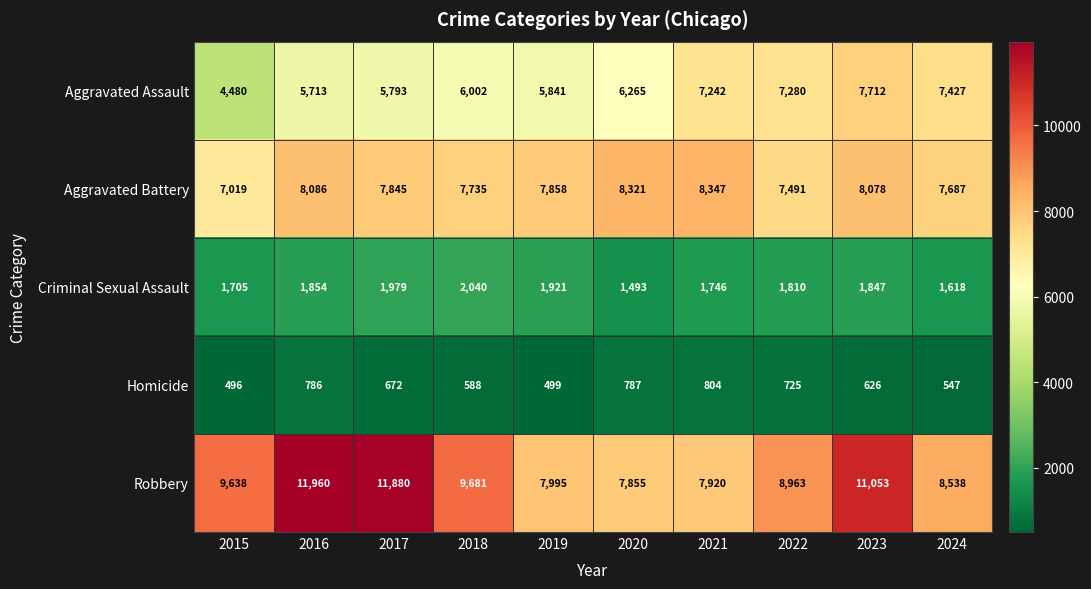

True or false: Criminal Sexual Assault has a value of 450 at 2019.

False